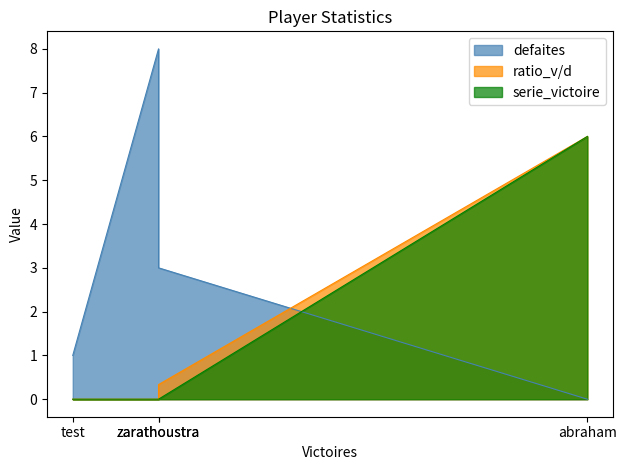

Is the value of ratio_v/d at abraham greater than the value of serie_victoire at abraham?

No